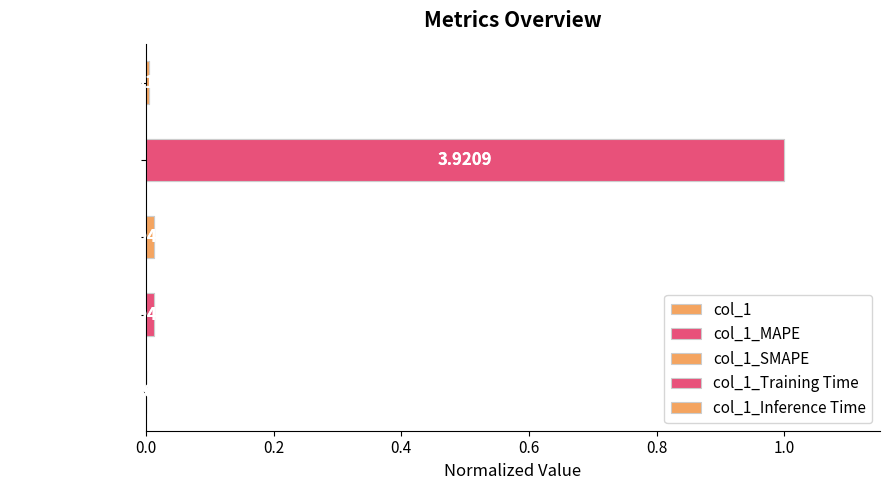

How many bars are there in total?

5